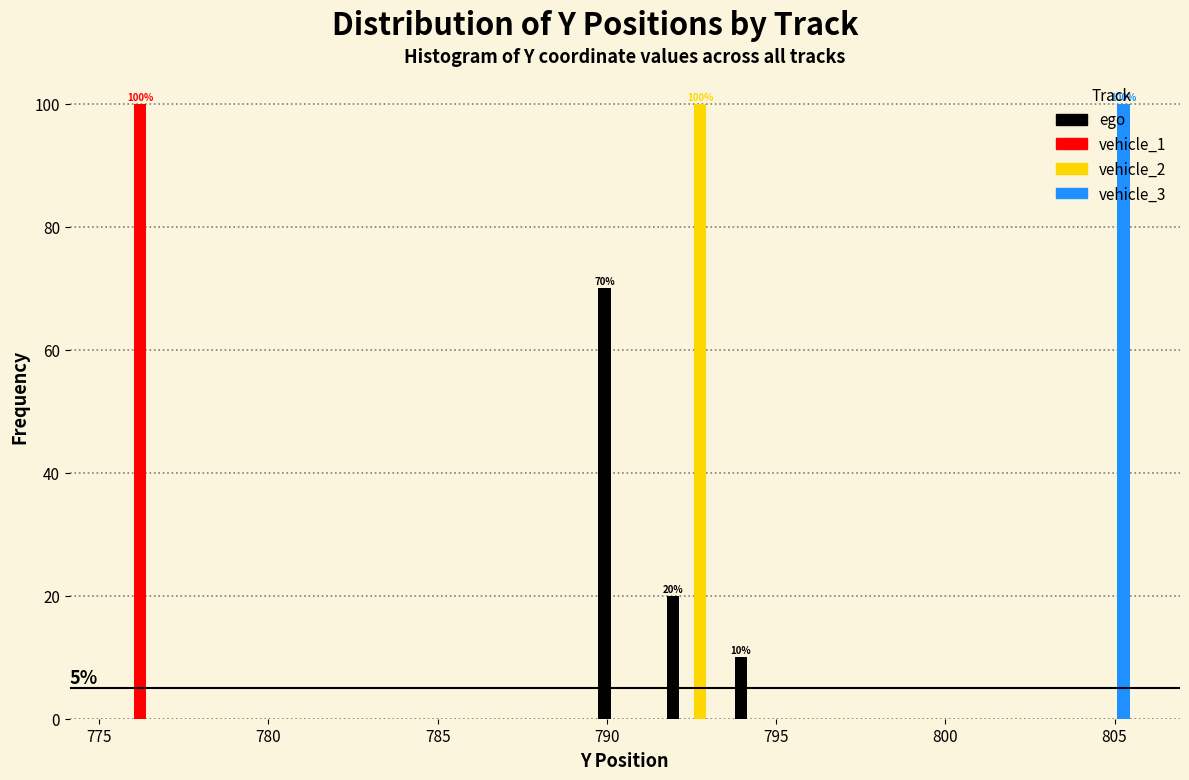

In the vehicle_1 series, which range on the x-axis has the tallest bar?

775.5 to 777.5